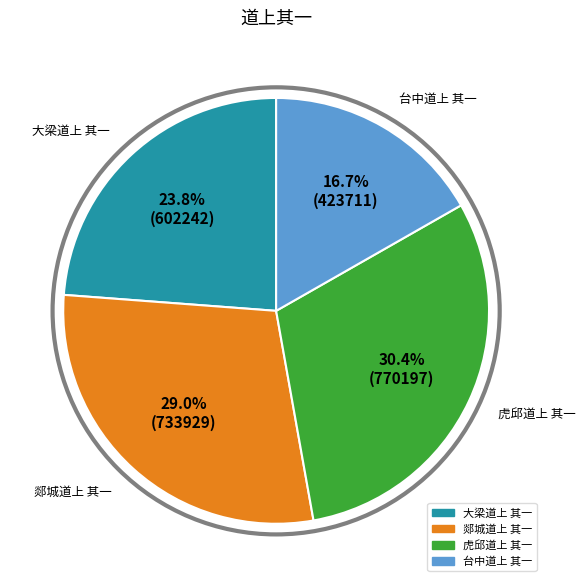

Is there a majority slice in this chart?

No